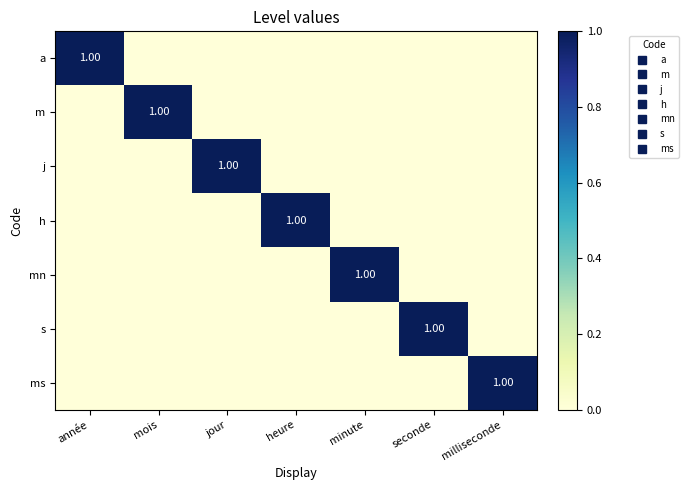

What is the difference between the maximum and minimum values in the mn series?

1